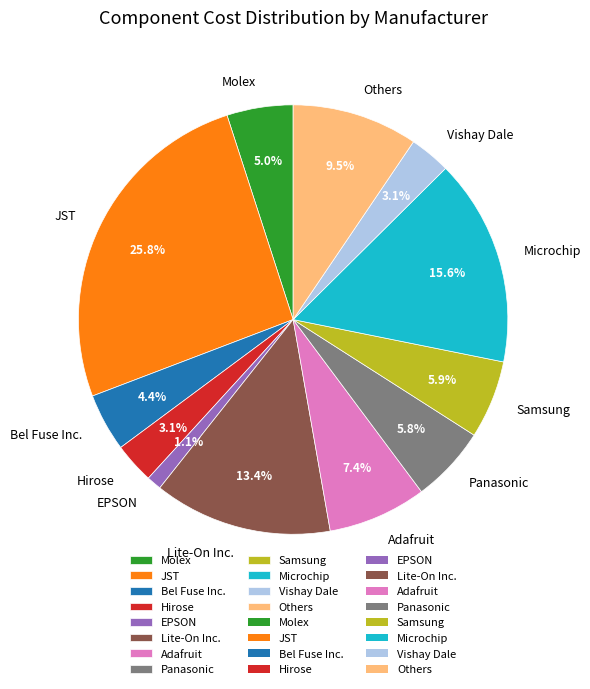

What percentage is the Bel Fuse Inc. slice, to the nearest percent?

4%